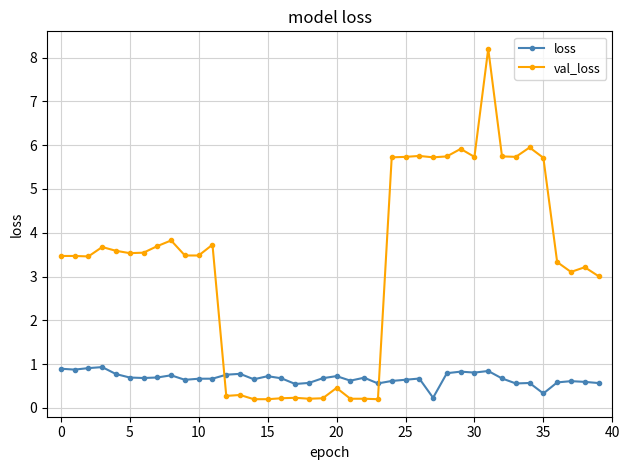

What is the value of the loss point at the 24th from the left?

0.6